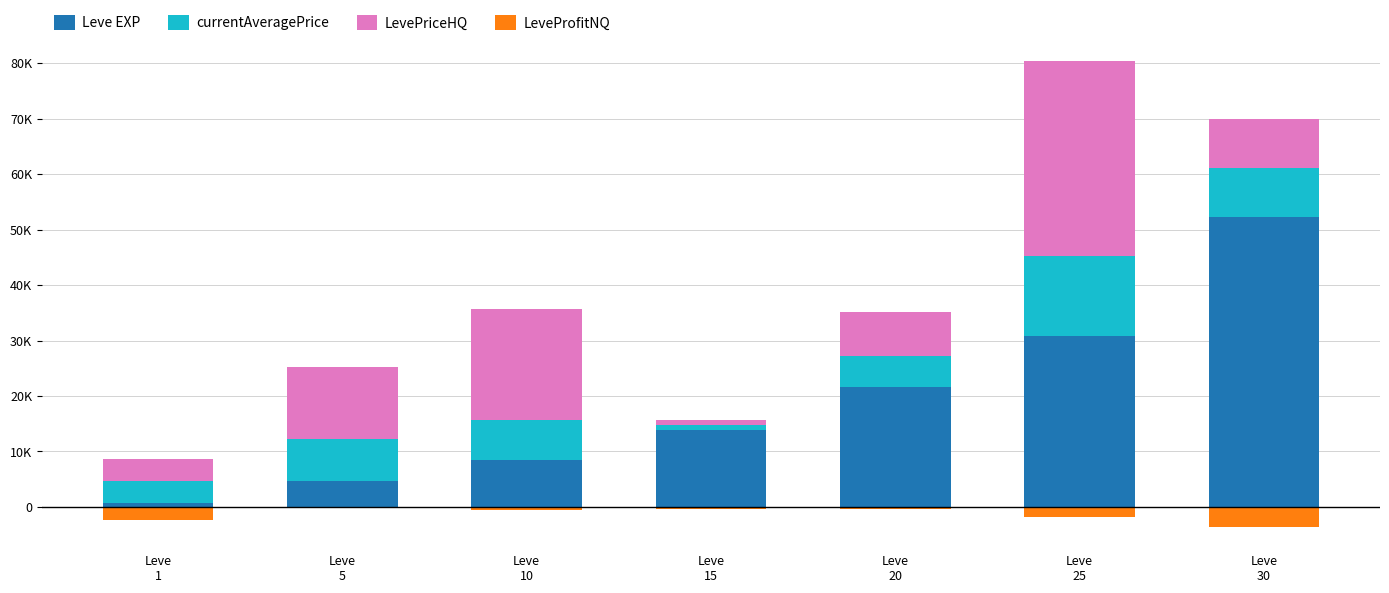

At which category is the sum across all series the highest?

Leve
25